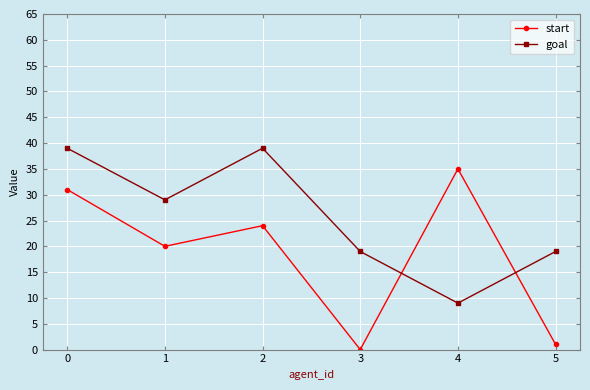

After their last crossing, which series has the higher values: goal or start?

goal